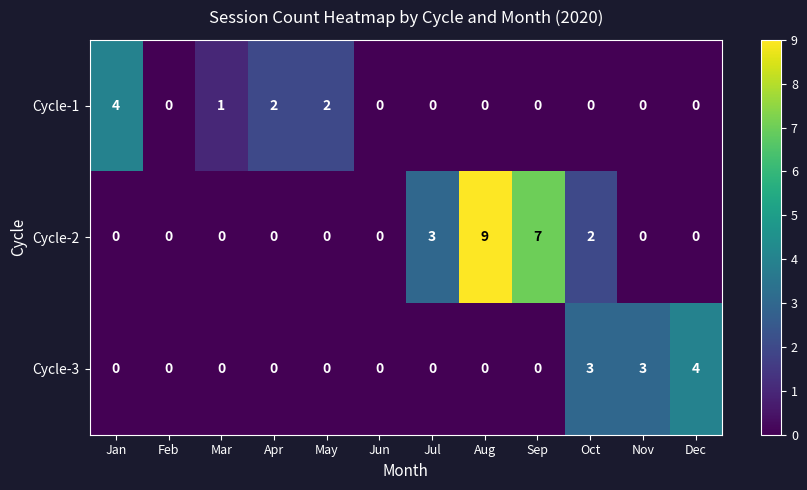

Count the Cycle-3 values in the range 0 to 3.

11